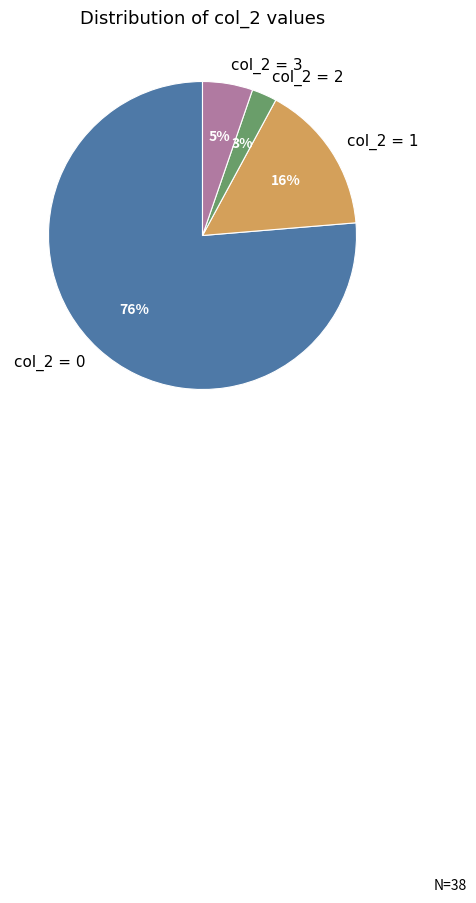

To the nearest percent, what percentage of the pie is col_2 = 3?

5%